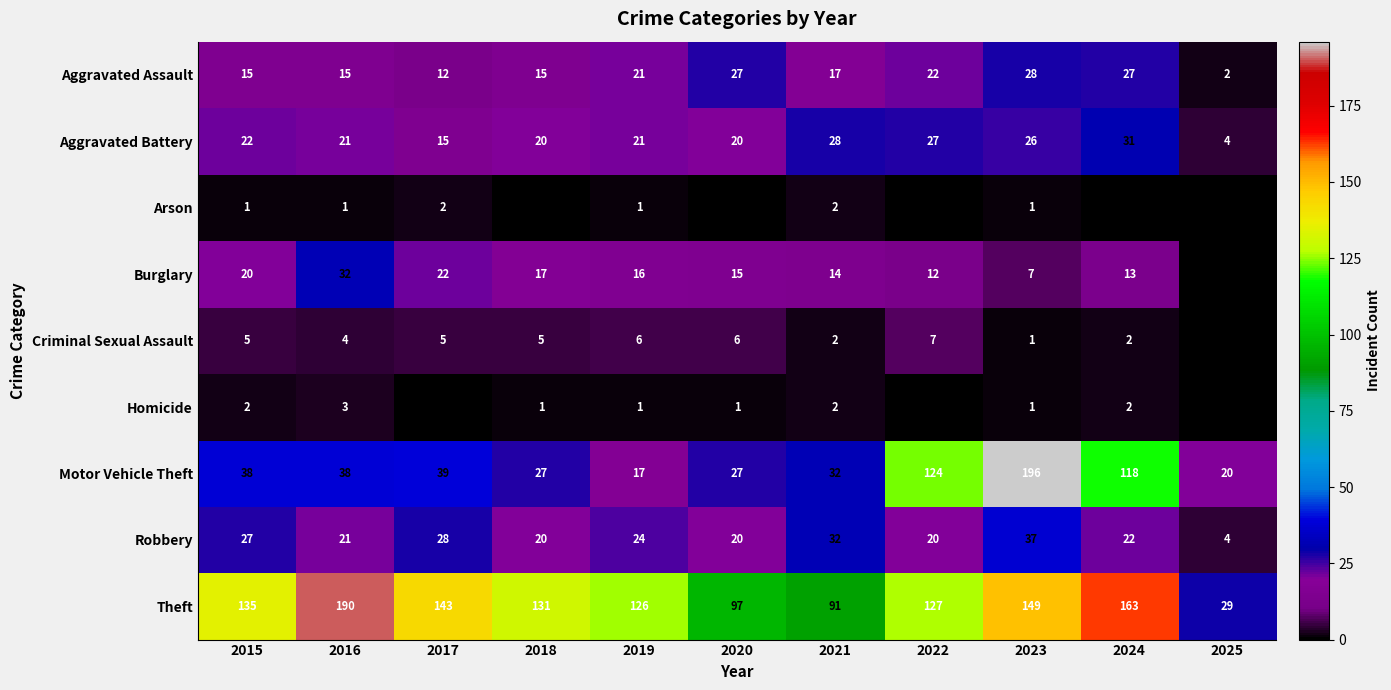

The value of Theft at 2025 is 7. True or false?

False